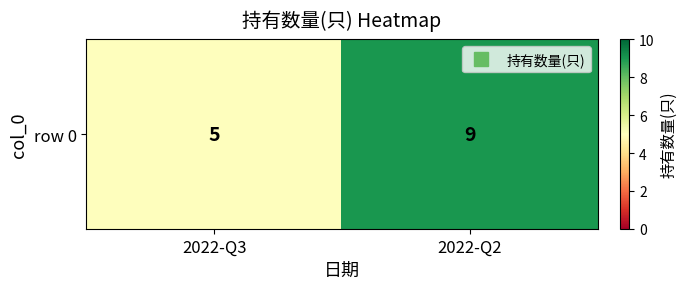

Which label corresponds to the smallest value in the chart?

2022-Q3